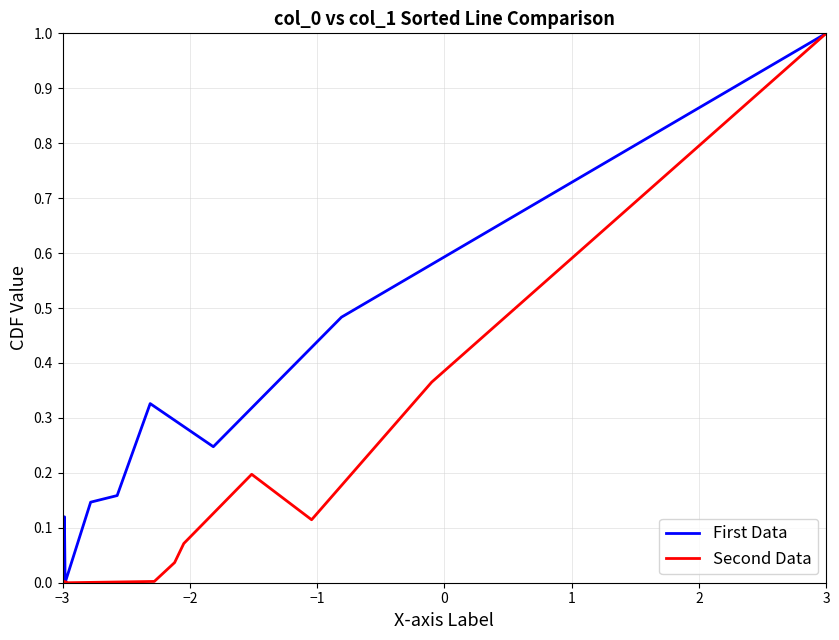

What is the highest value of the First Data series?

1.0